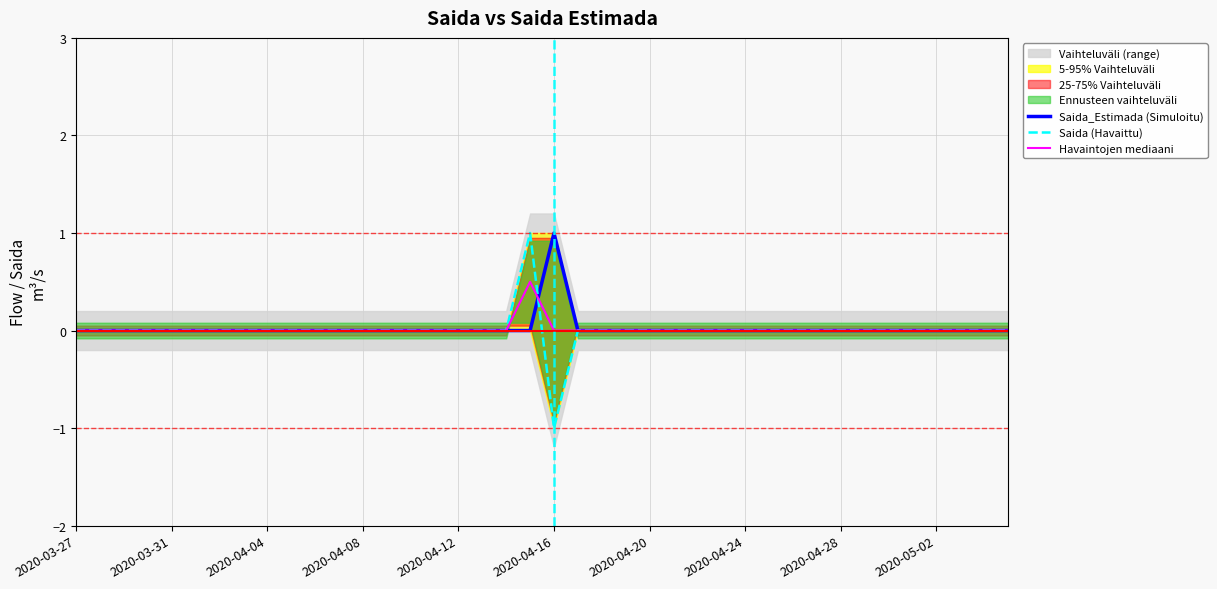

Where is the first local maximum for Saida (Havaittu)?

19